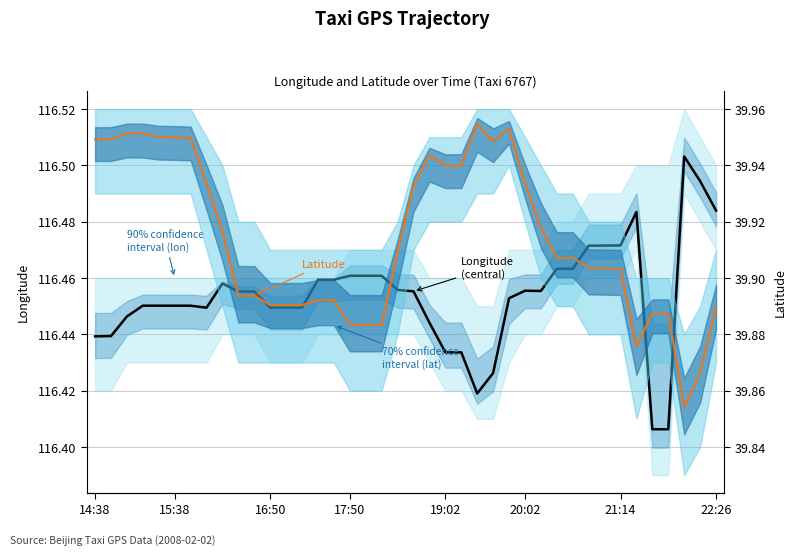

Which series changed the most between 16:50 and 34?

Latitude